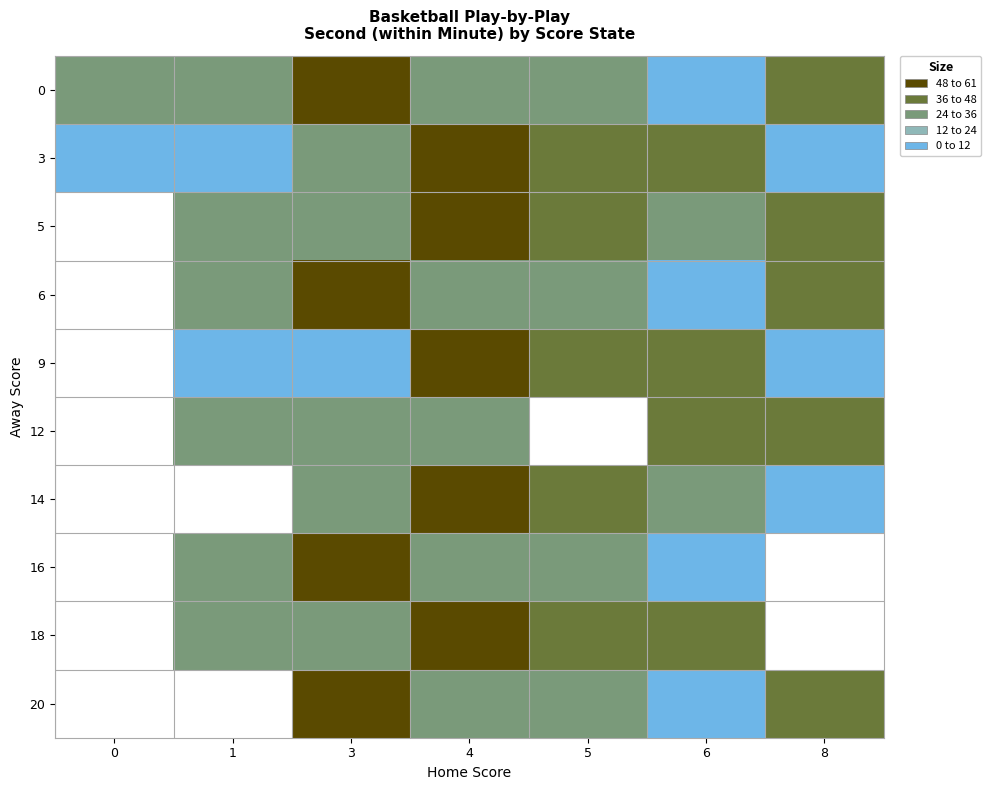

Is it true that 12 equals 44.0 at 8?

True